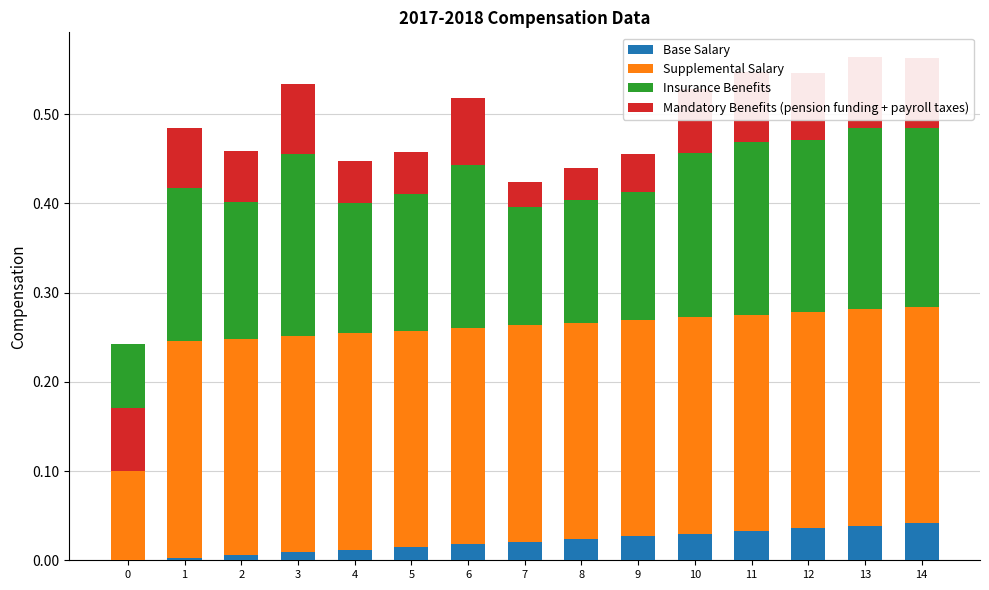

What is the sum of the Insurance Benefits values at 10 and 14?

0.4